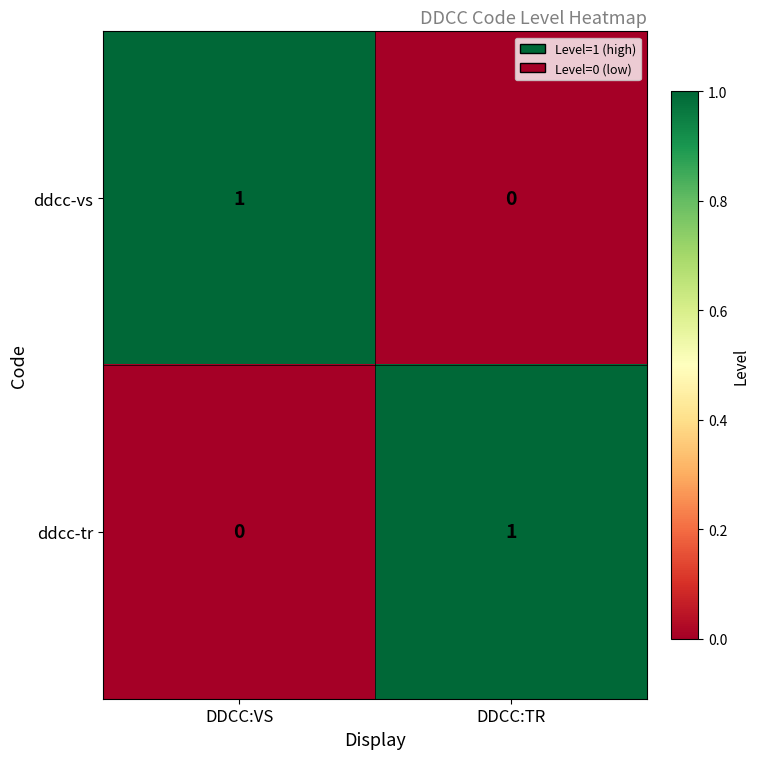

List the labels in order of ddcc-vs value, largest first.

DDCC:VS, DDCC:TR